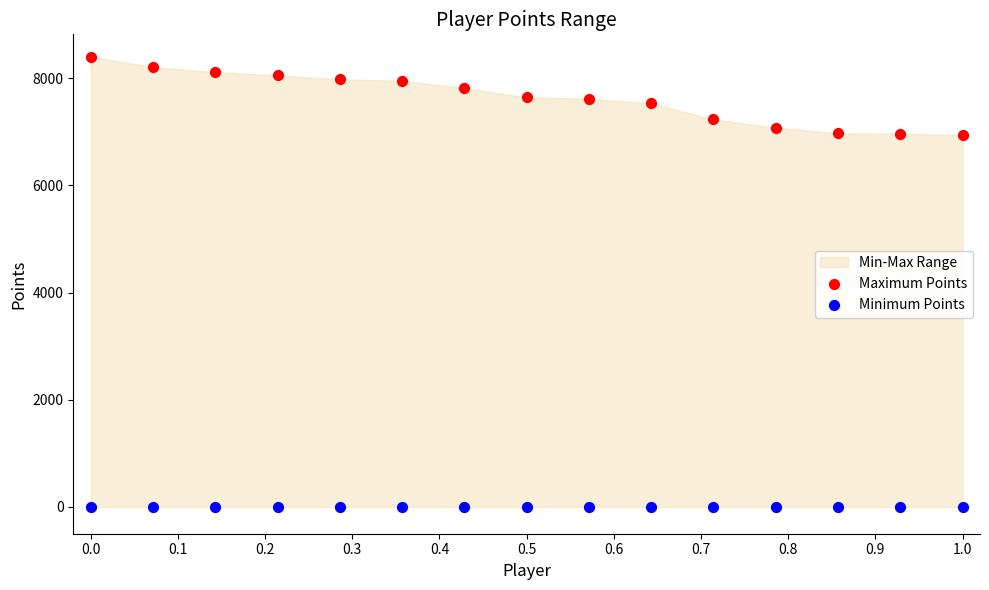

Which series contains the highest Y value?

Maximum Points